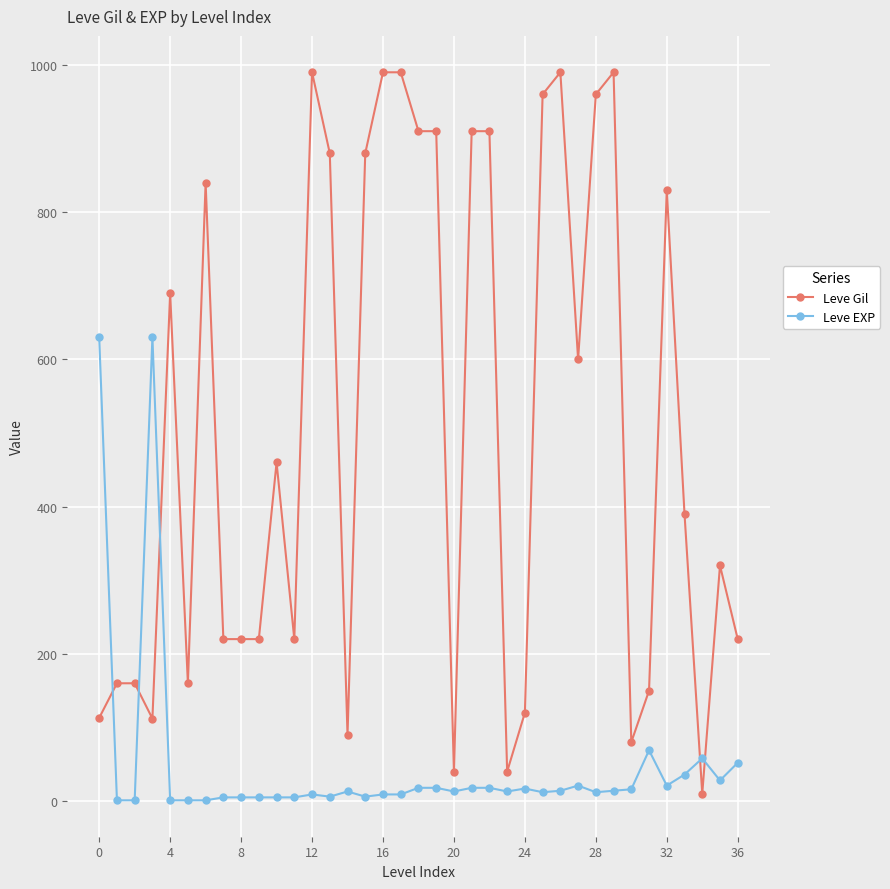

List the series in order of their overall mean, lowest first.

Leve EXP, Leve Gil